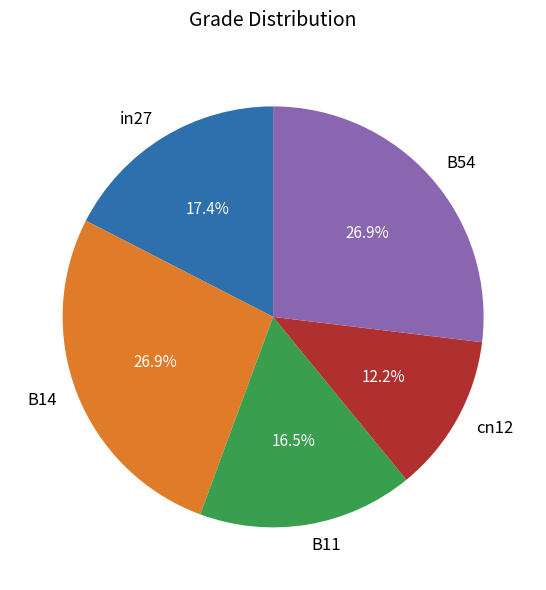

True or false: B14 accounts for 32% of the total.

False